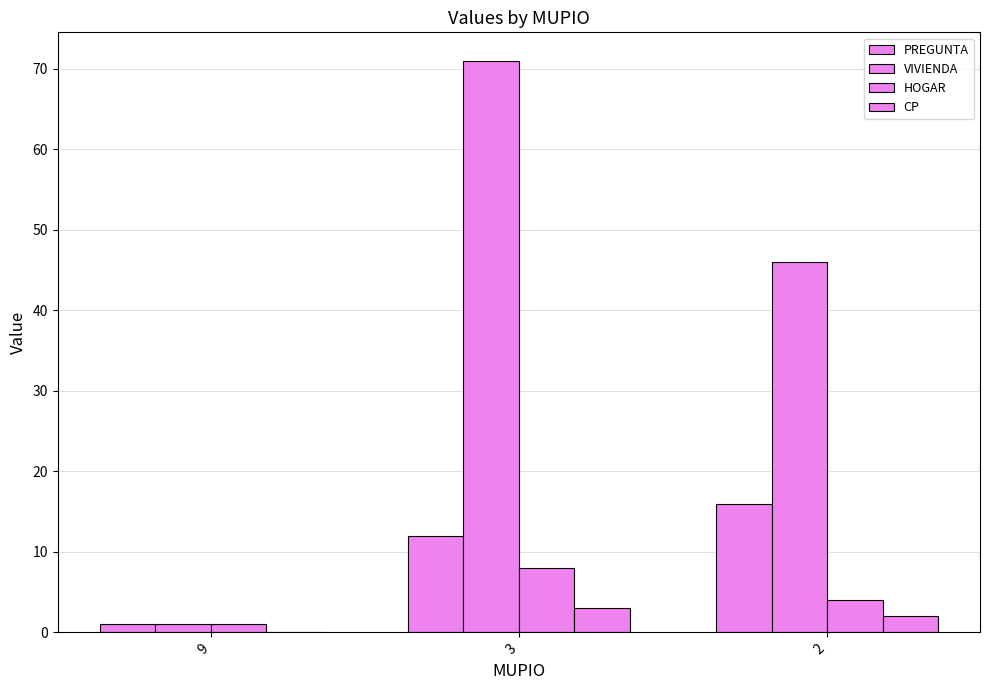

How many groups of bars are there?

3